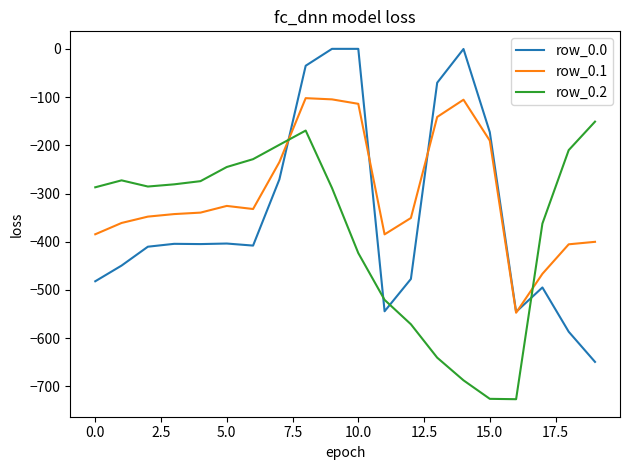

What is the average value of the row_0.2 series?

-377.5